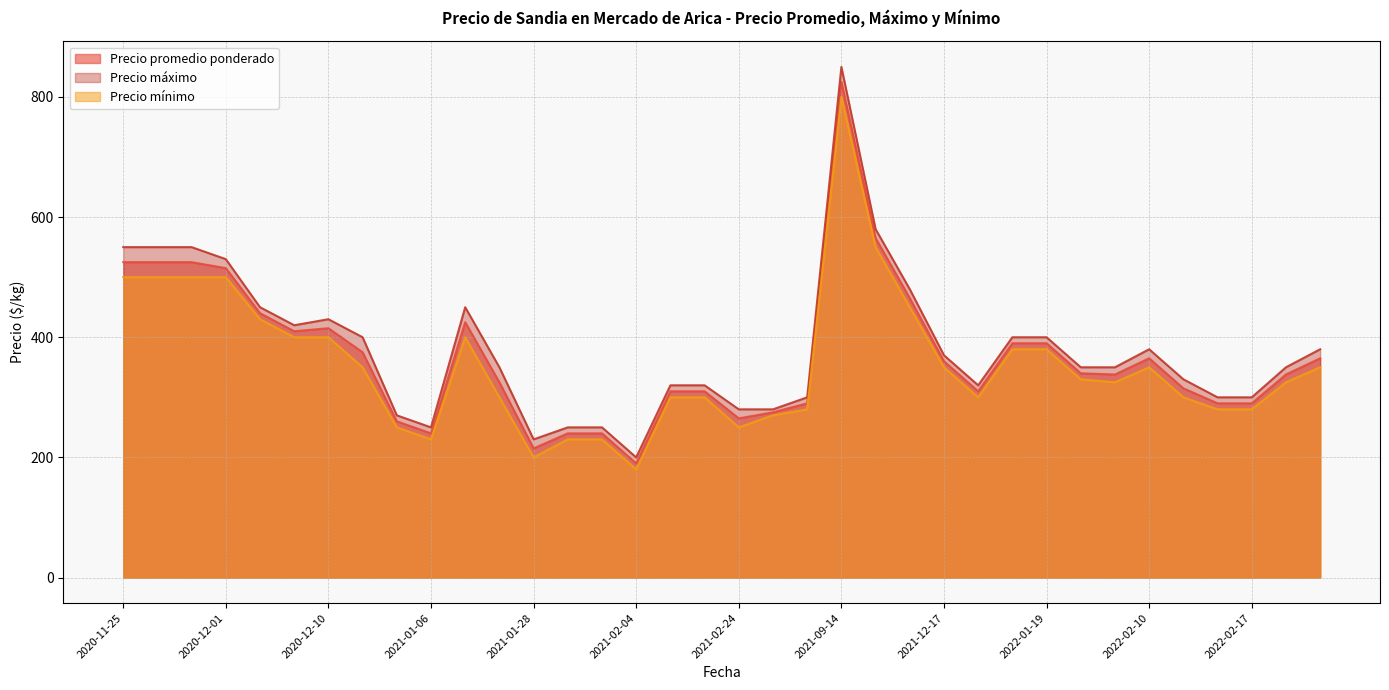

How many distinct data groups are displayed?

3